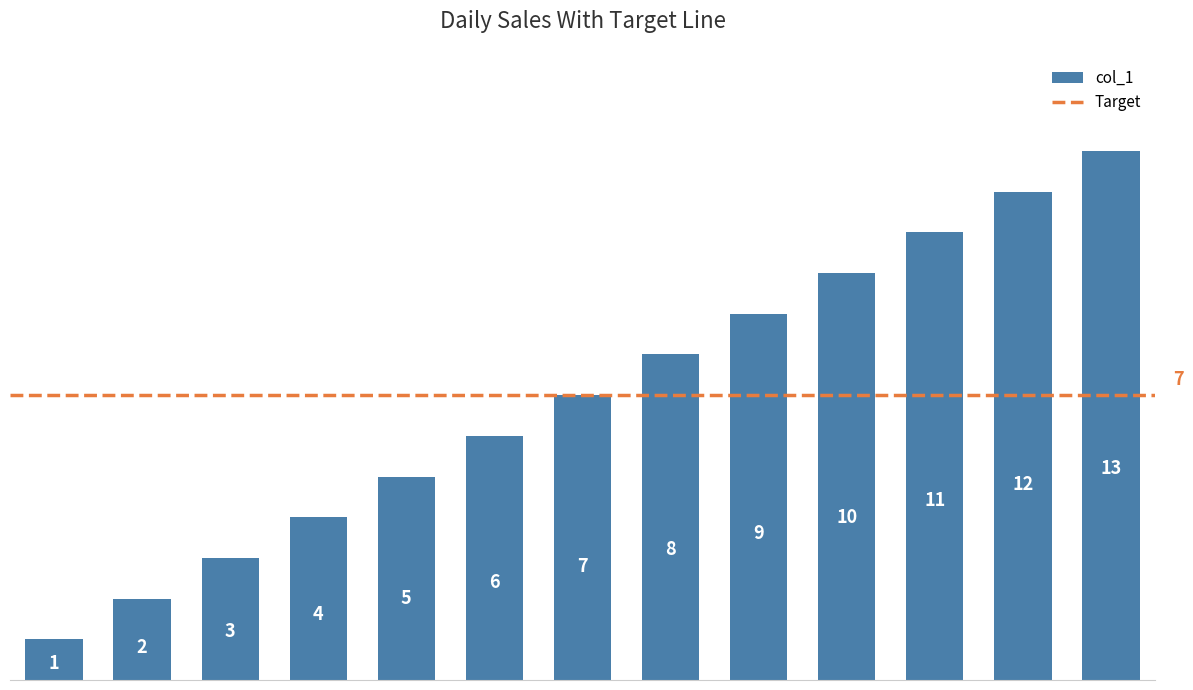

Count the number of categories in the chart.

13